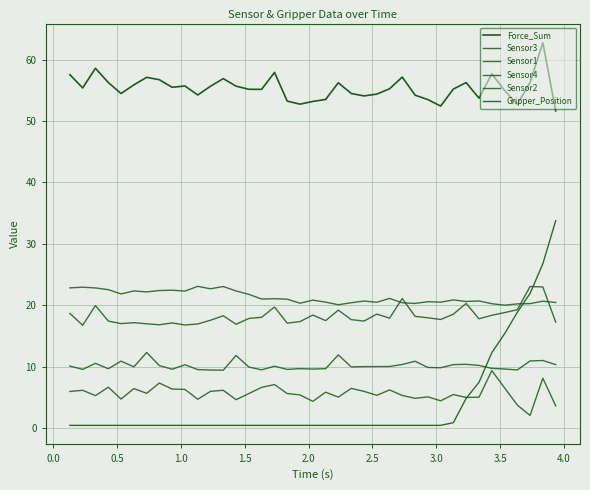

Reading right to left, what are all the values shown in this chart?

Force_Sum: 51.7	62.8	56.3	52.7	55.0	57.7	53.7	56.3	55.2	52.4	53.5	54.2	57.2	55.2	54.4	54.1	54.5	56.2	53.5	53.2	52.8	53.2	57.9	55.2	55.2	55.7	56.9	55.7	54.2	55.7	55.5	56.7	57.1	55.9	54.5	56.3	58.6	55.4	57.6
Sensor3: 20.5	20.7	20.3	20.2	20.0	20.2	20.7	20.6	20.9	20.5	20.6	20.3	20.4	21.1	20.5	20.7	20.4	20.1	20.5	20.8	20.3	21.0	21.1	21.0	21.8	22.3	23.0	22.7	23.1	22.3	22.5	22.4	22.2	22.3	21.8	22.5	22.8	22.9	22.8
Sensor1: 17.2	23.0	23.0	19.3	18.8	18.4	17.8	20.3	18.5	17.7	18.0	18.2	21.1	17.9	18.6	17.4	17.7	19.2	17.5	18.4	17.3	17.1	19.7	18.0	17.9	16.9	18.3	17.6	17.0	16.8	17.1	16.8	17.0	17.2	17.0	17.4	20.0	16.7	18.7
Sensor4: 3.6	8.1	2.0	3.8	6.5	9.4	5.0	5.0	5.5	4.4	5.1	4.8	5.3	6.2	5.3	6.0	6.5	5.0	5.8	4.3	5.4	5.6	7.1	6.6	5.6	4.6	6.2	6.0	4.7	6.3	6.3	7.3	5.7	6.4	4.7	6.7	5.3	6.2	6.0
Sensor2: 10.3	11.0	10.9	9.5	9.6	9.7	10.2	10.4	10.3	9.8	9.9	10.9	10.4	10.0	10.0	10.0	10.0	11.9	9.7	9.6	9.7	9.6	10.1	9.5	9.9	11.8	9.4	9.4	9.5	10.3	9.6	10.2	12.3	10.0	10.9	9.7	10.5	9.6	10.1
Gripper_Position: 33.8	26.8	21.9	18.9	15.4	12.3	7.5	4.8	0.9	0.4	0.4	0.4	0.4	0.4	0.4	0.4	0.4	0.4	0.4	0.4	0.4	0.4	0.4	0.4	0.4	0.4	0.4	0.4	0.4	0.4	0.4	0.4	0.4	0.4	0.4	0.4	0.4	0.4	0.4